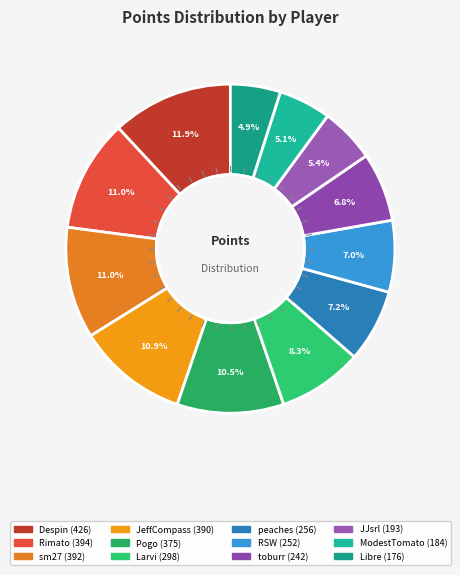

How many slices are in this pie chart?

12